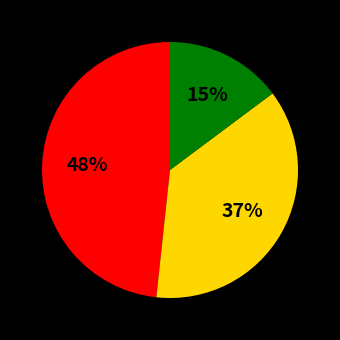

Count the number of slices in the pie.

3